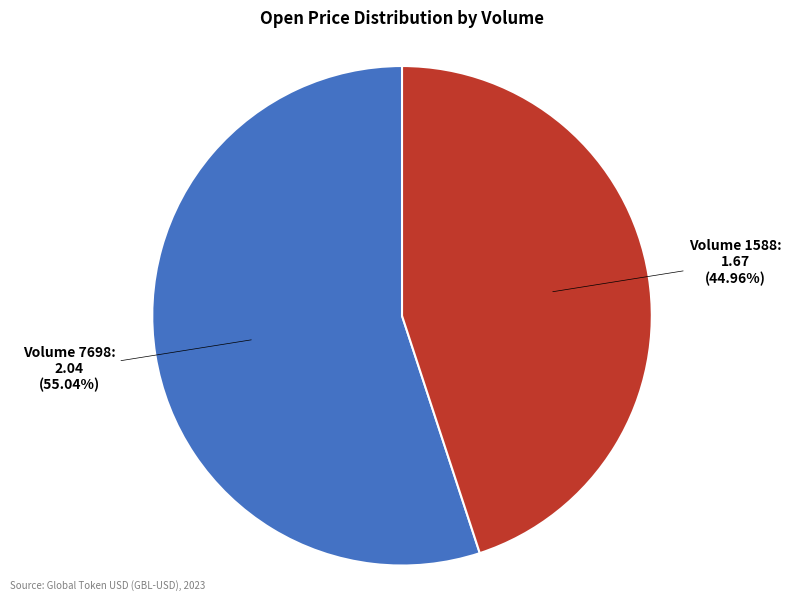

Combined, do Volume 7698: 2.04 (55.04%) and Volume 1588: 1.67 (44.96%) account for over 50%?

Yes